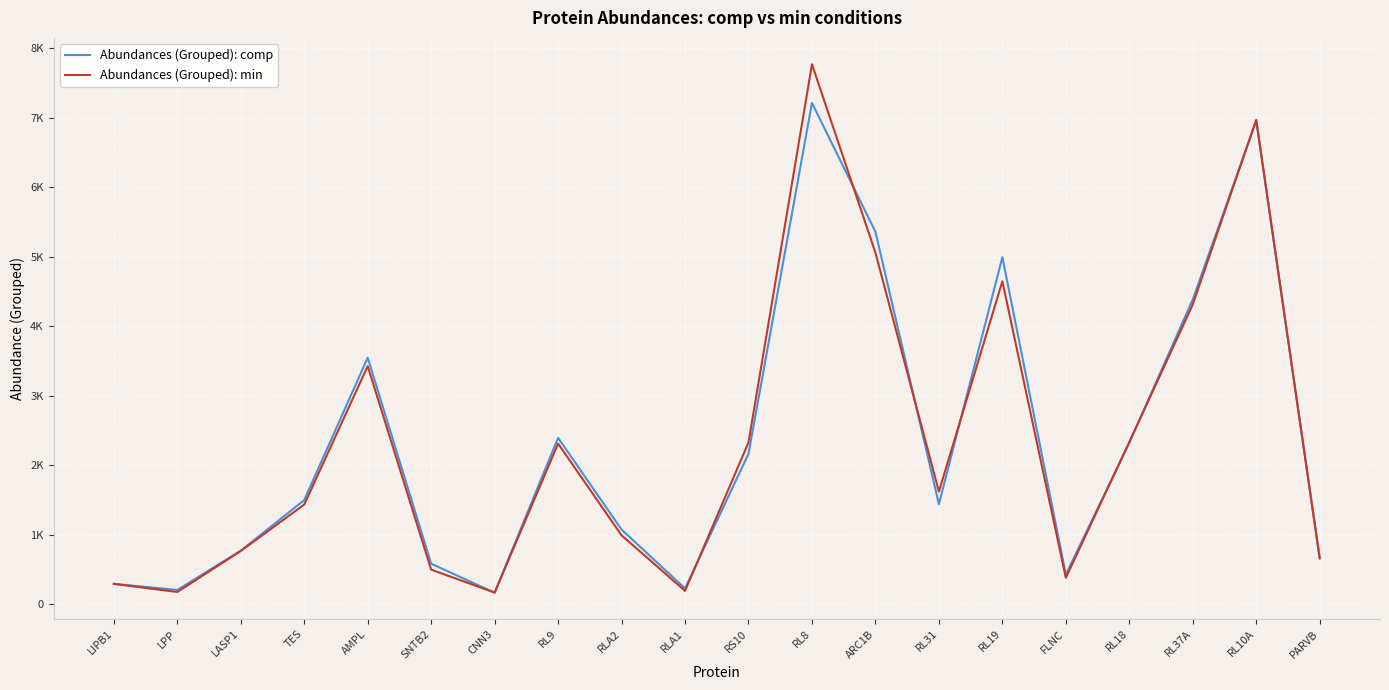

How many interior local peaks does the Abundances (Grouped): min series have?

5